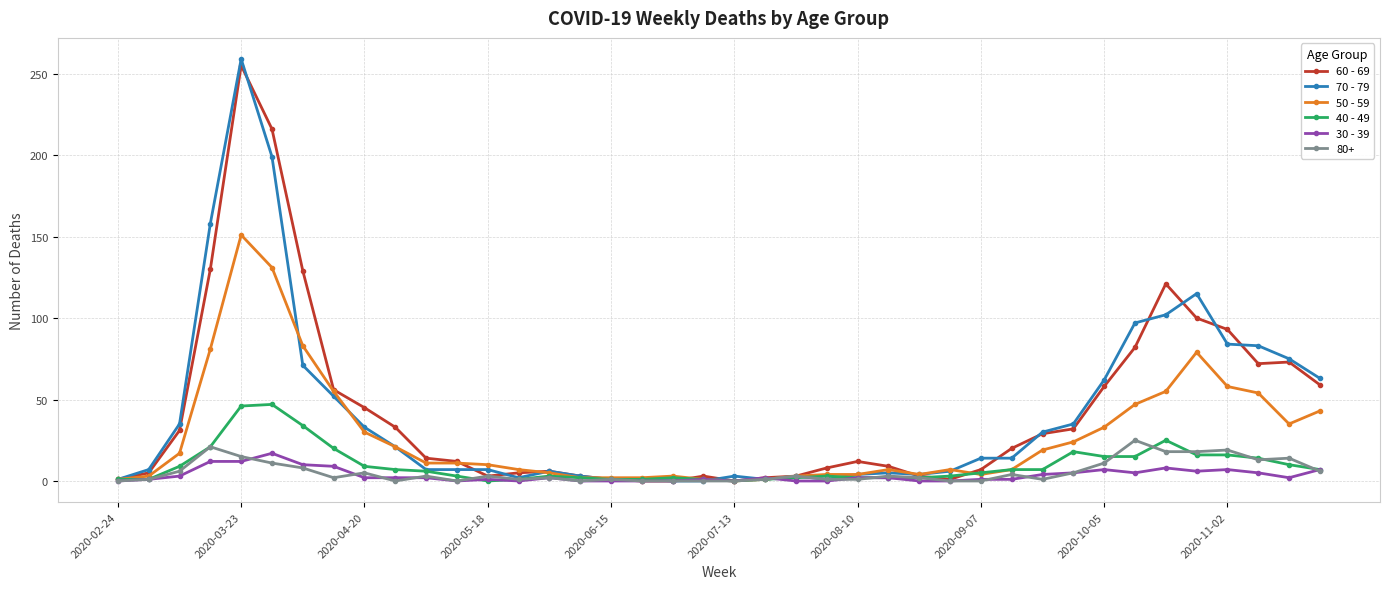

True or false: 70 - 79 has more than 0 interior local peaks.

True